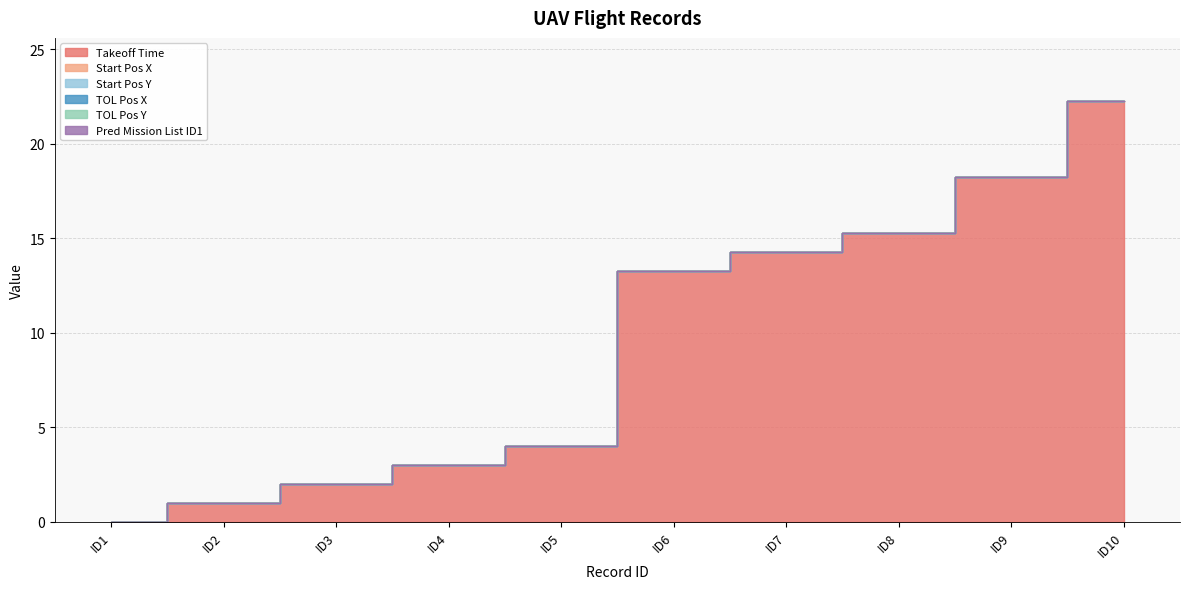

True or false: Pred Mission List ID1 has more than 0 points higher than both neighbors.

False